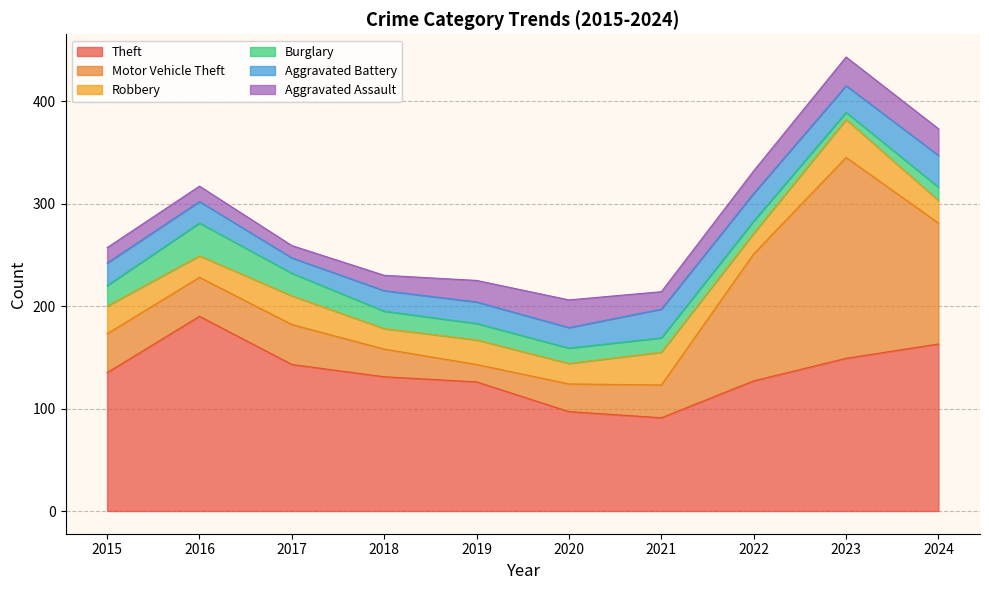

Which has a higher value, 2023 or 2016?

2016